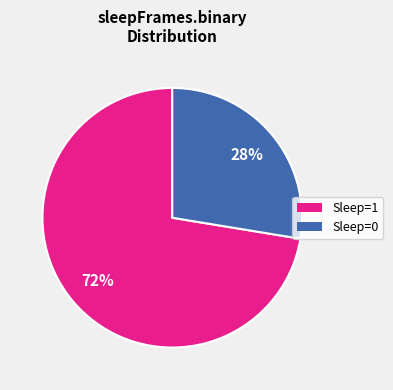

Count the number of slices in the pie.

2